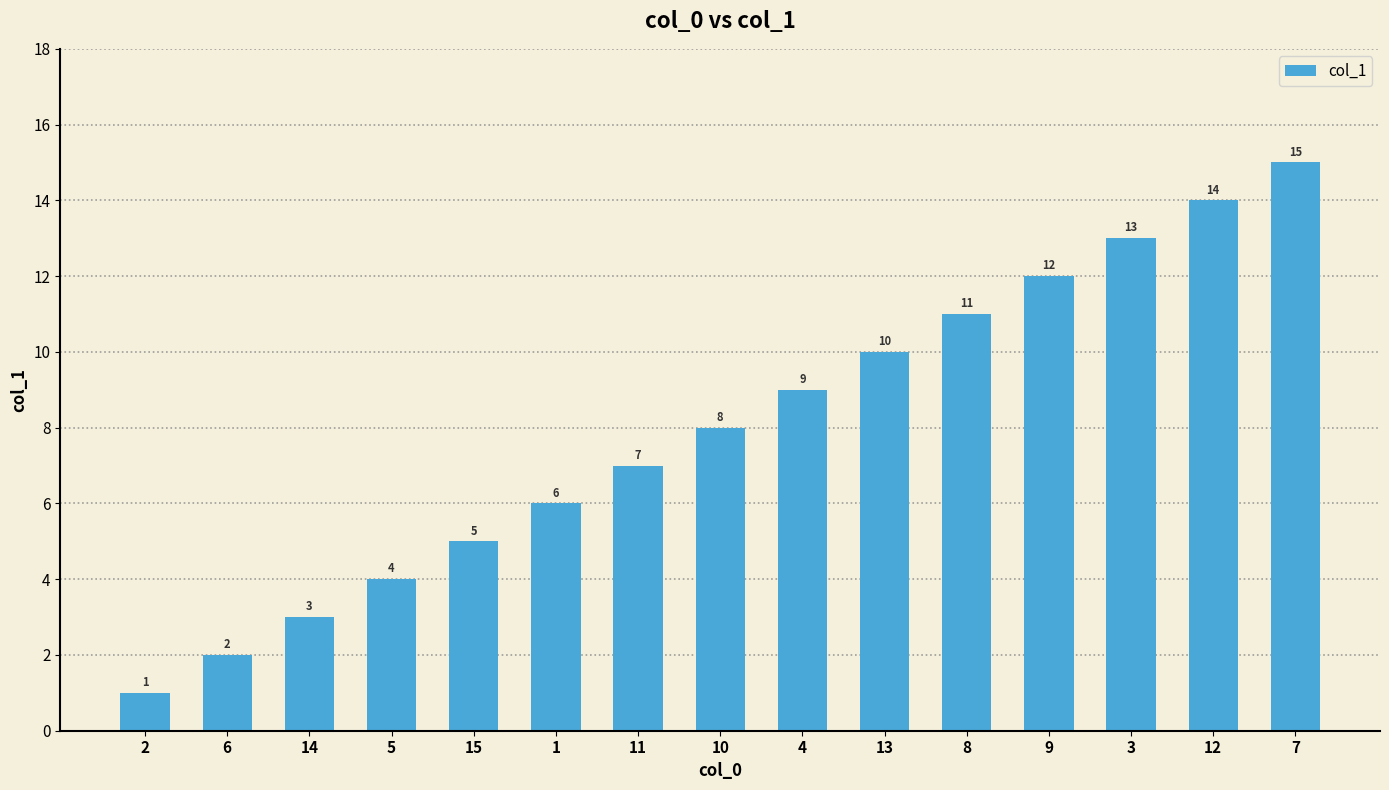

What is the value of the 7th bar from the left?

7